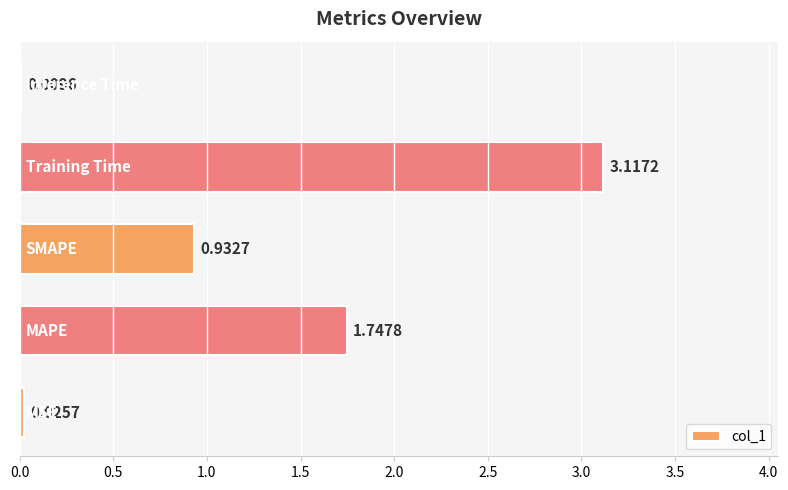

What is the sum of all values?

5.8